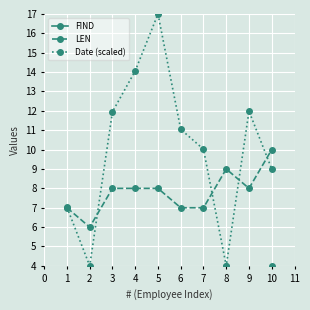

Is this an area chart (filled region under the line)?

No